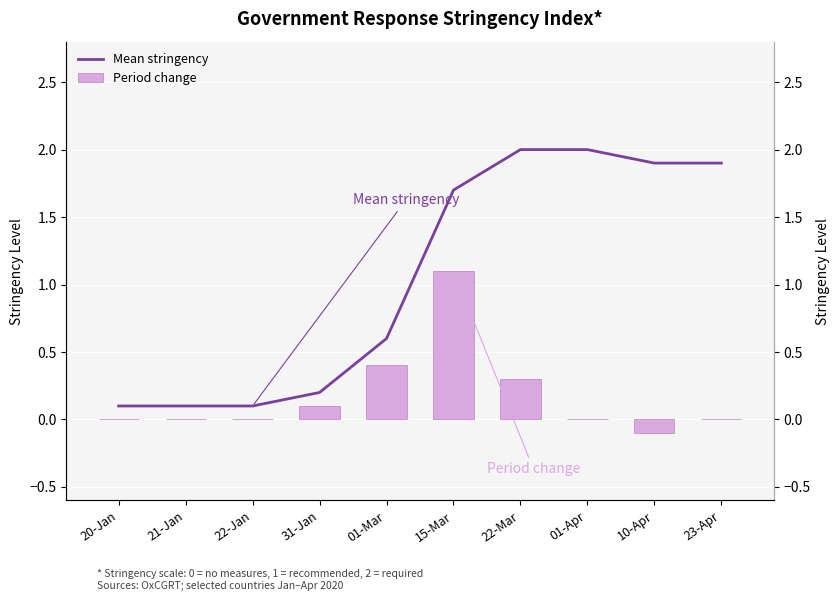

At 31-Jan, list the series in order from smallest to largest.

Period change, Mean stringency